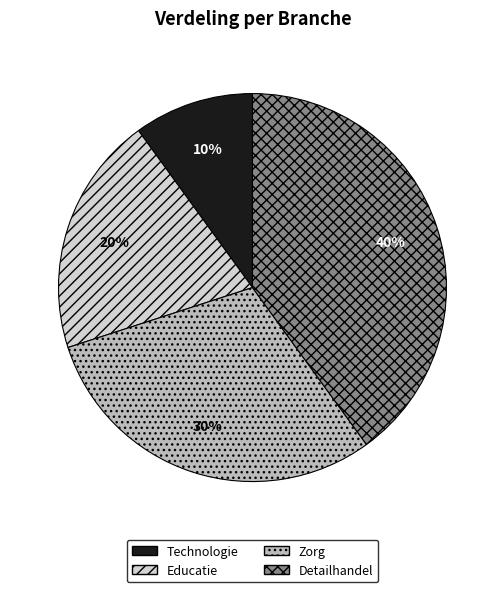

To the nearest percent, what portion does Educatie represent?

20%